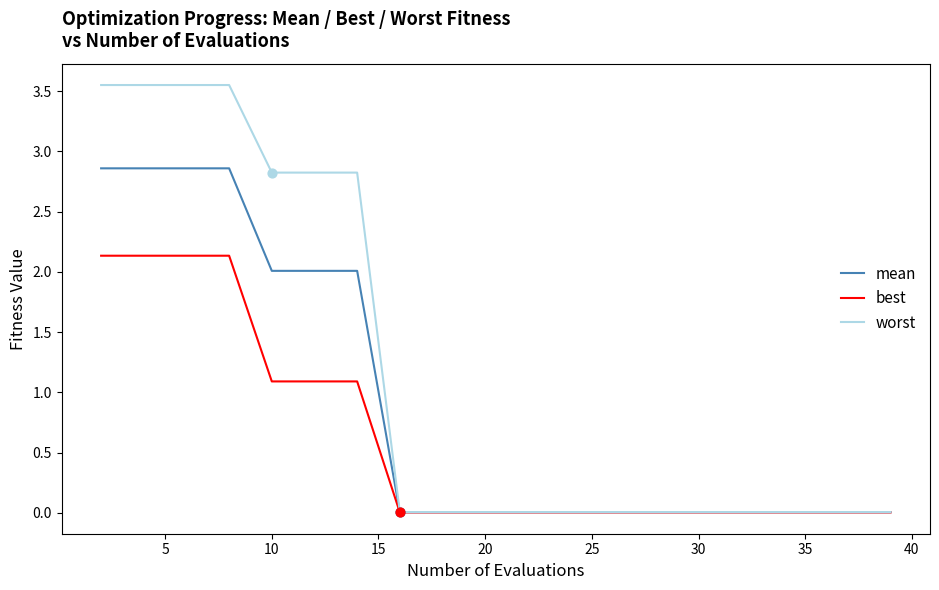

Which series has the widest spread of values?

worst